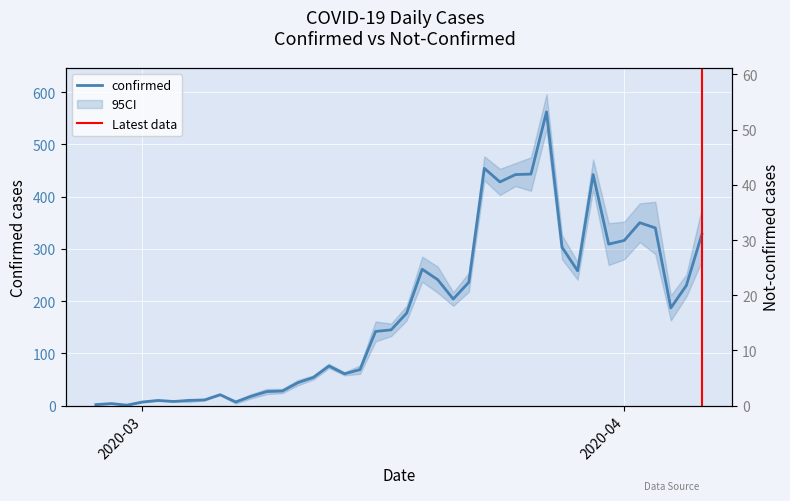

Rank the categories by not-confirmed value from lowest to highest.

2020-02-28, 2020-02-29, 2020-03-03, 2020-03-01, 2020-03-02, 2020-03-05, 2020-03-06, 2020-02-27, 2020-03-04, 2020-03-07, 2020-03-14, 2020-03-08, 2020-03-10, 2020-03-12, 2020-03-13, 2020-03-09, 2020-03-11, 2020-03-15, 2020-03-17, 2020-03-21, 2020-03-18, 2020-03-29, 2020-03-22, 2020-03-16, 2020-04-05, 2020-03-25, 2020-03-23, 2020-03-28, 2020-03-19, 2020-04-04, 2020-03-20, 2020-03-24, 2020-03-30, 2020-03-26, 2020-03-27, 2020-04-01, 2020-04-02, 2020-03-31, 2020-04-03, 2020-04-06